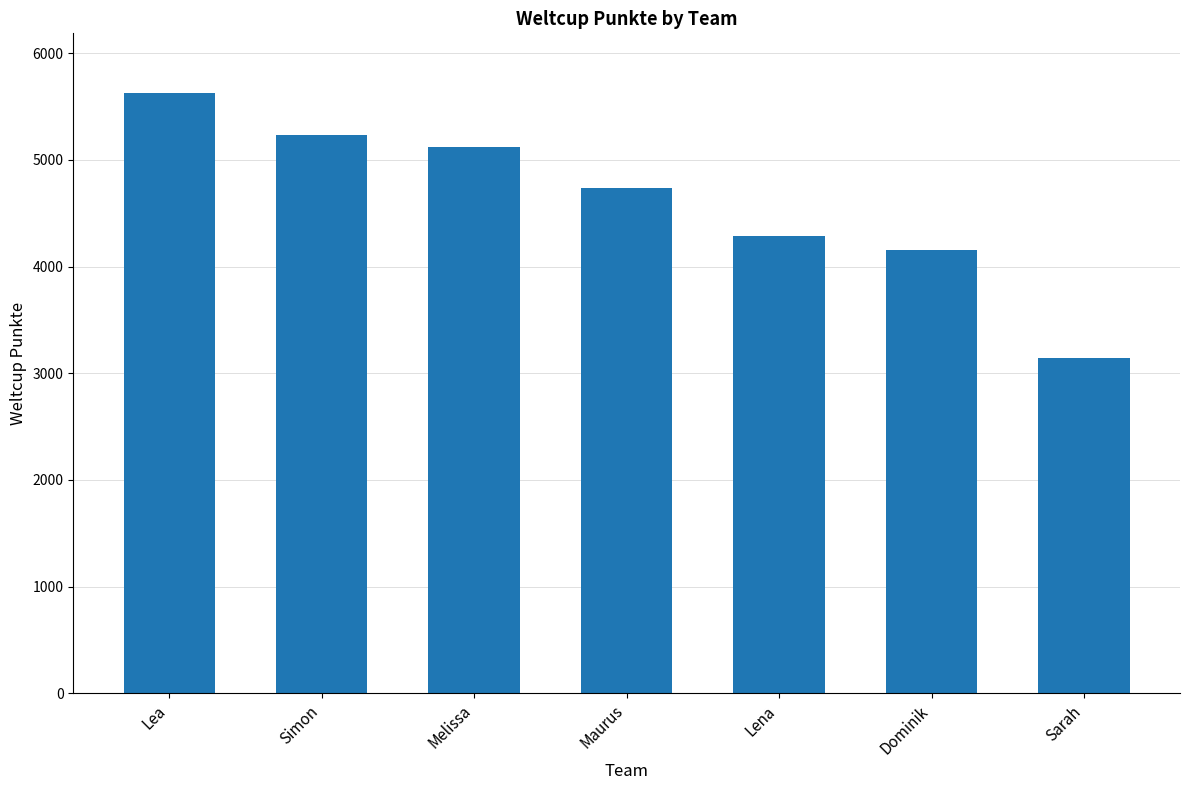

What is the value of the 1st bar from the left?

5624